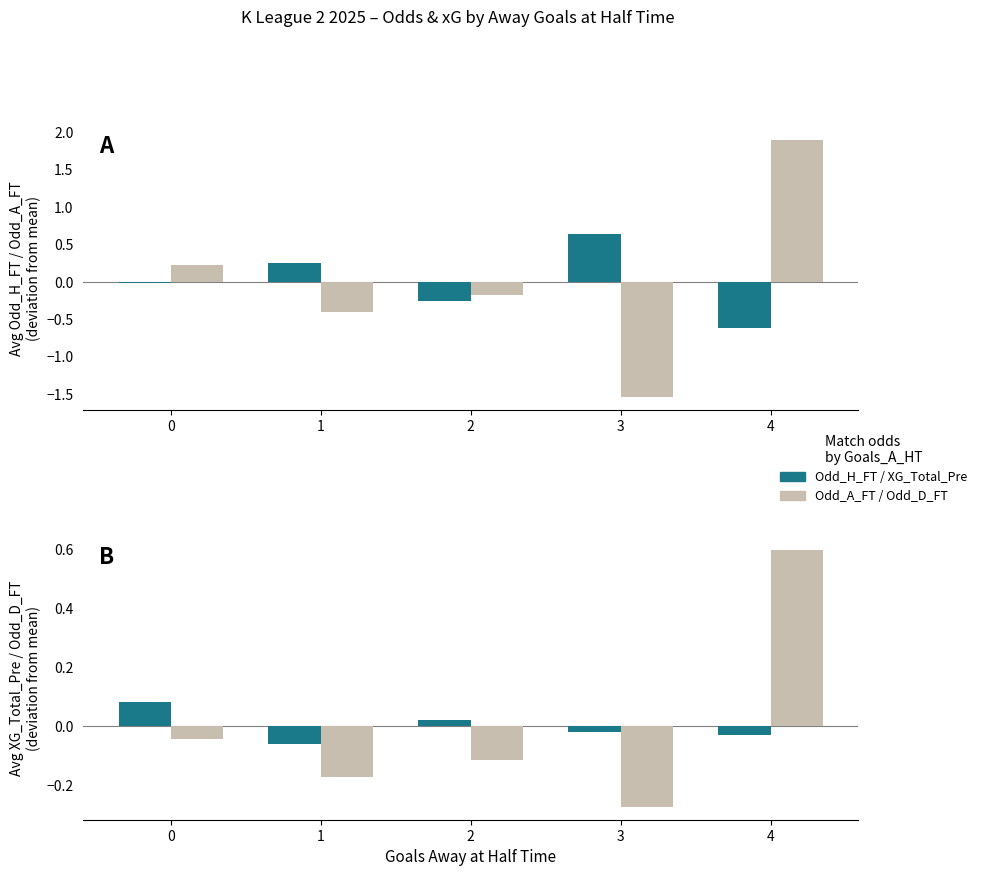

How many bars are there in each group?

4